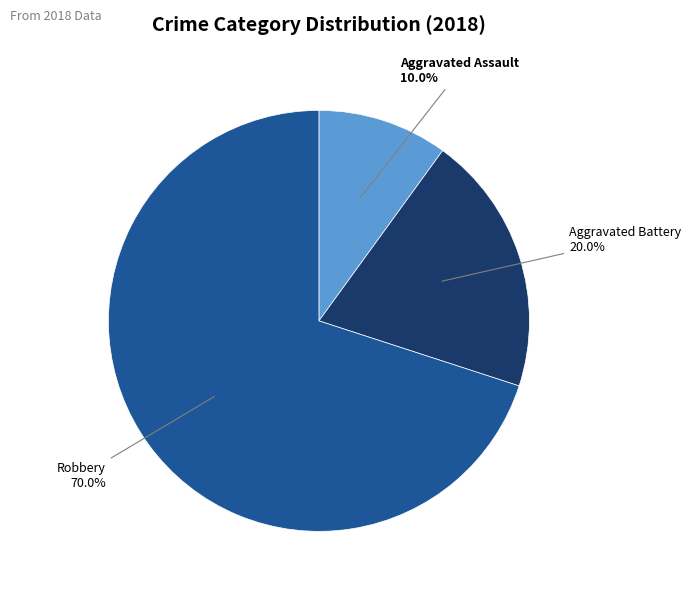

Is there any slice that represents more than half of the pie?

Yes